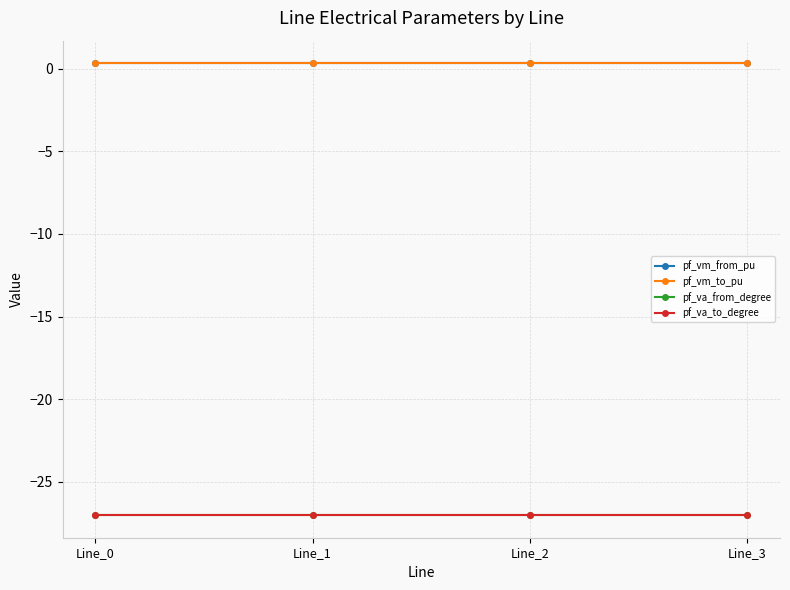

Which label corresponds to the largest value in the chart?

Line_2